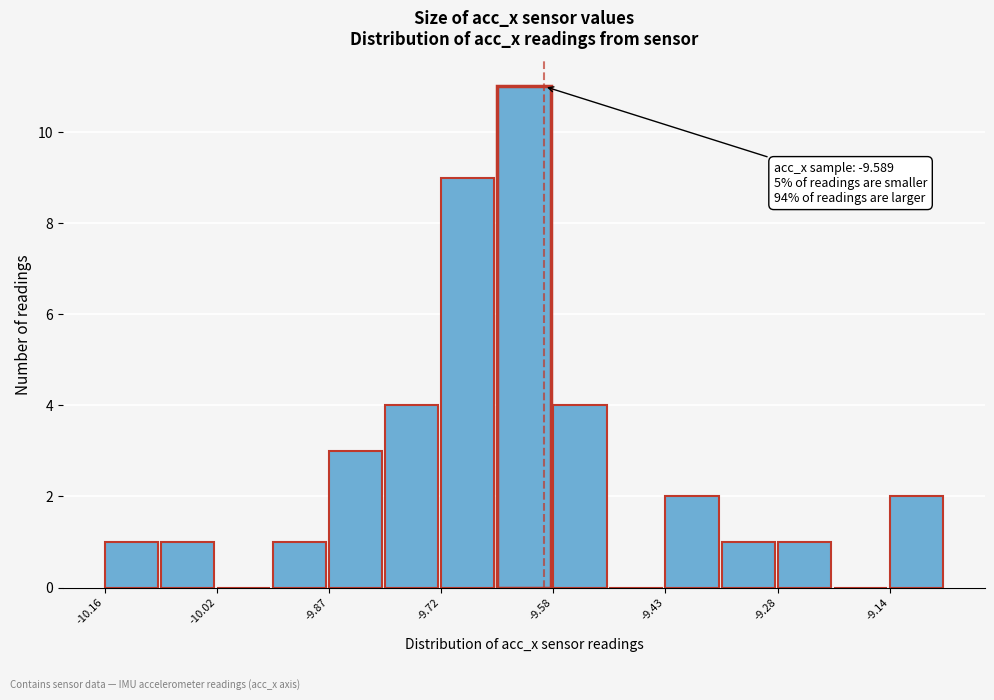

Read against the x-axis, roughly where is the centre of the tallest bar?

-9.62